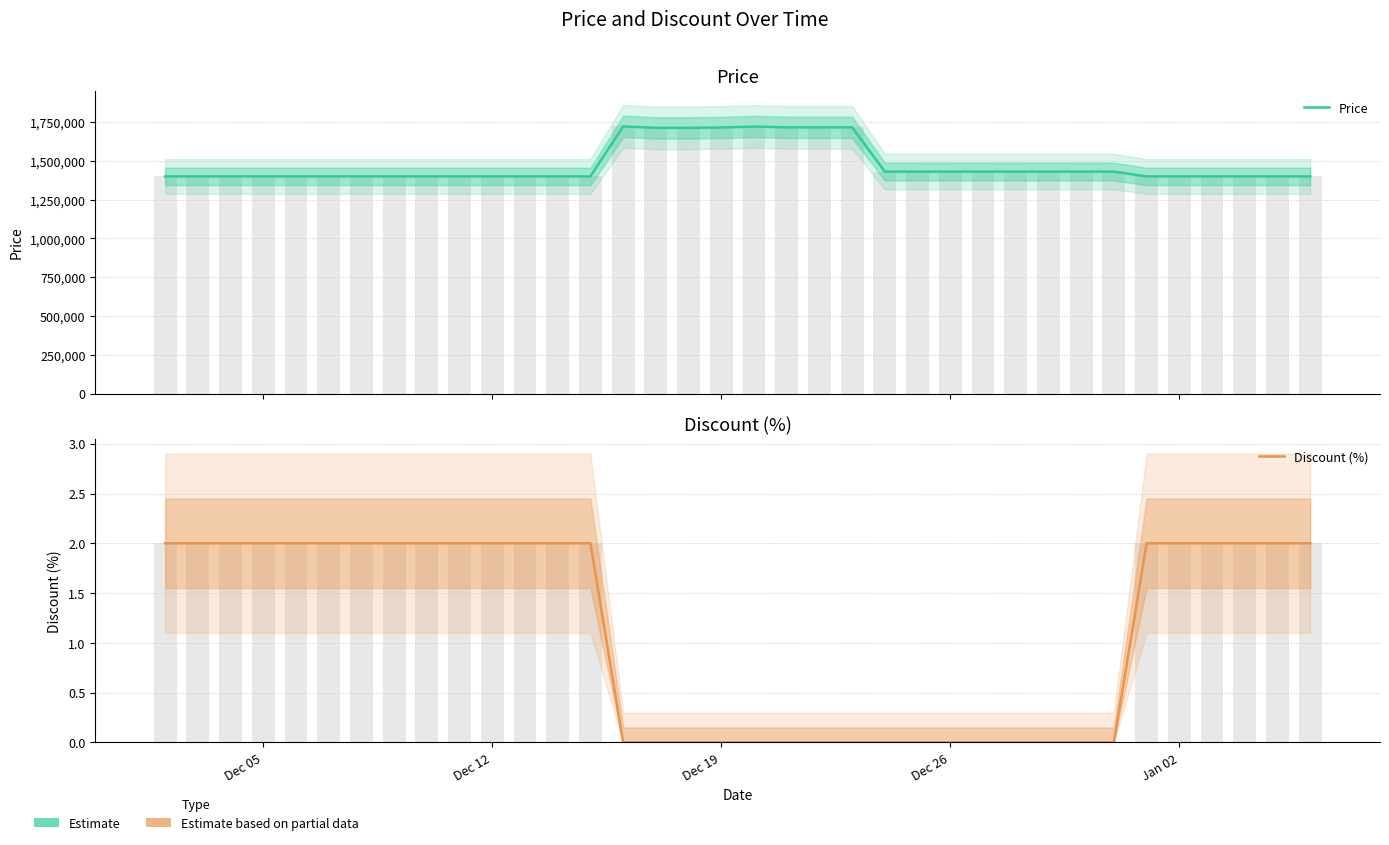

Which category has the lowest value in the Price series?

Dec 05